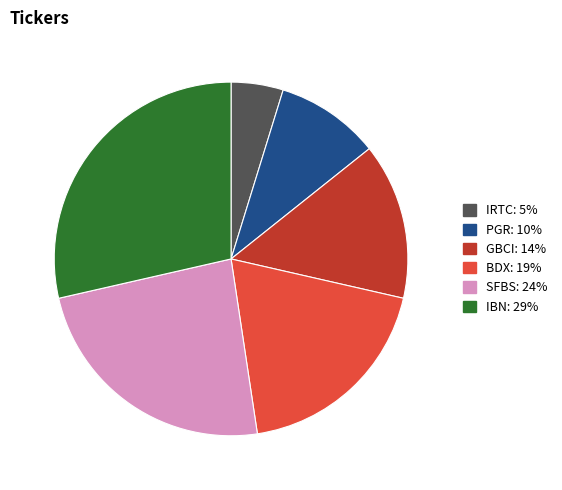

Combined, do PGR and IBN account for over 50%?

No